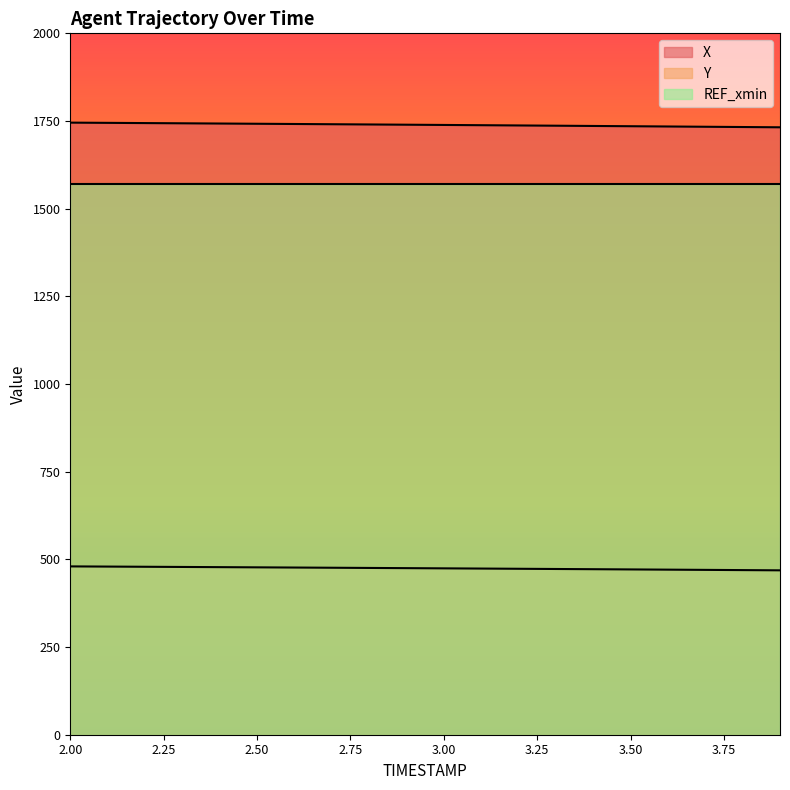

How many distinct data groups are displayed?

3